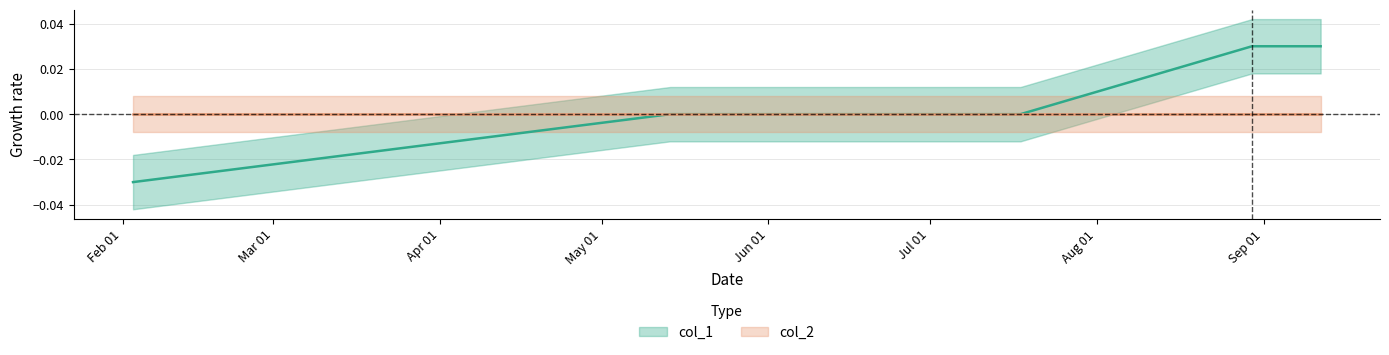

True or false: there are more than 2 points higher than both neighbors.

False